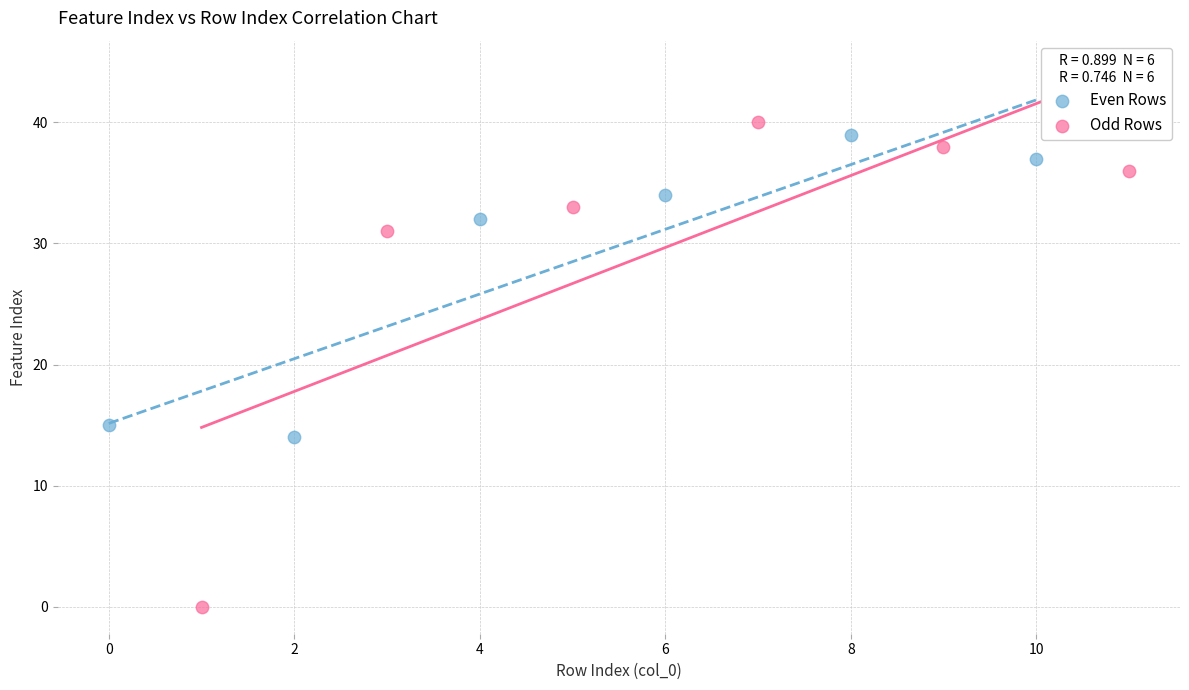

Which series has the largest Y range (max minus min)?

Odd Rows